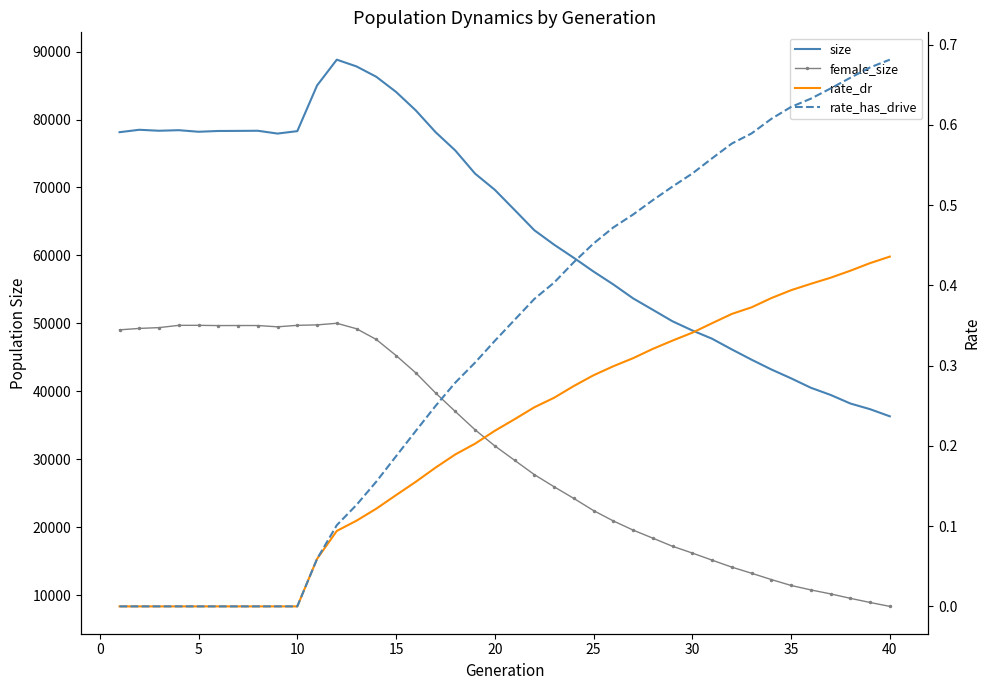

Which series changed the most between 0 and 35?

size